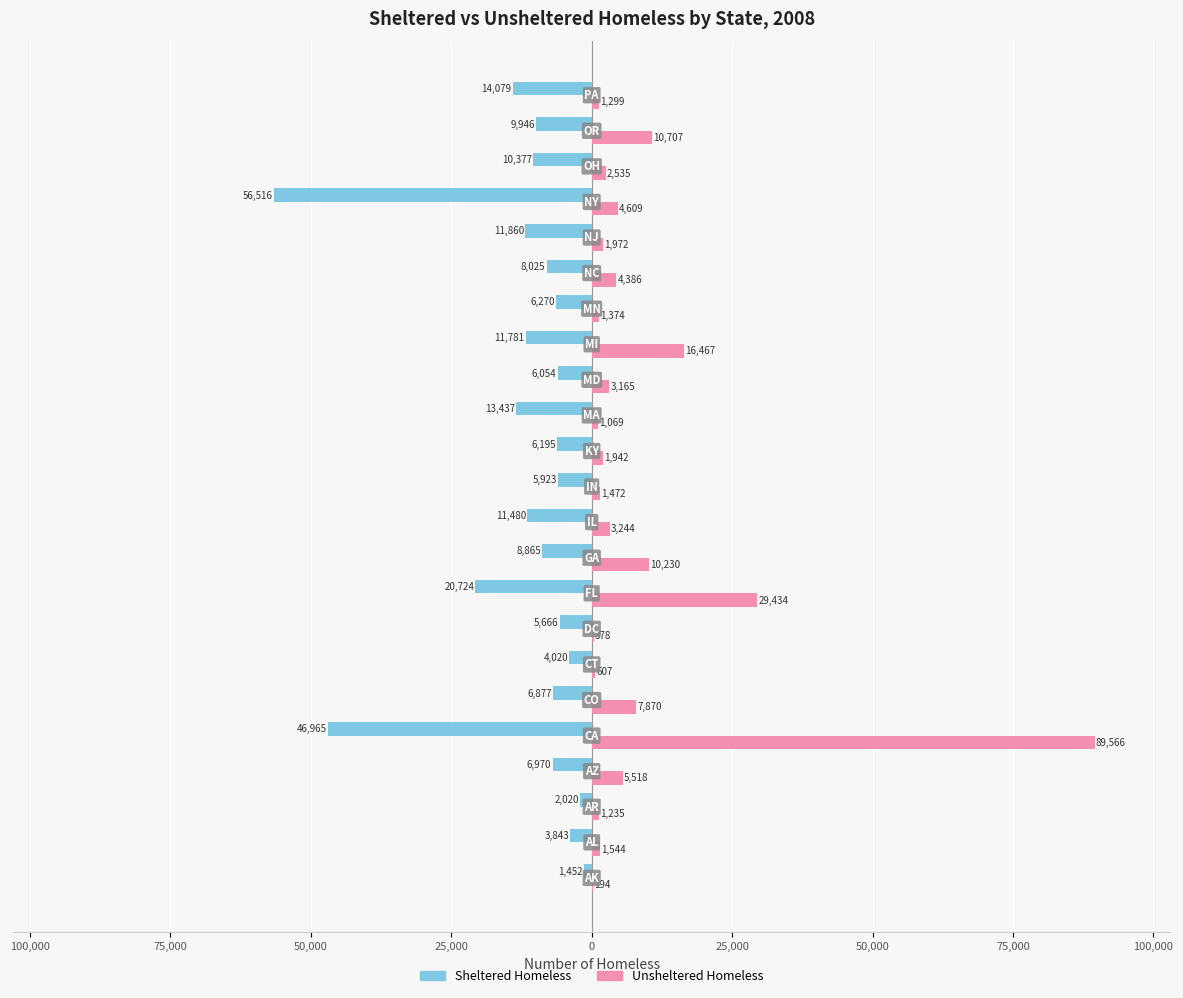

What are all the series names shown in the legend?

Sheltered Homeless, Unsheltered Homeless